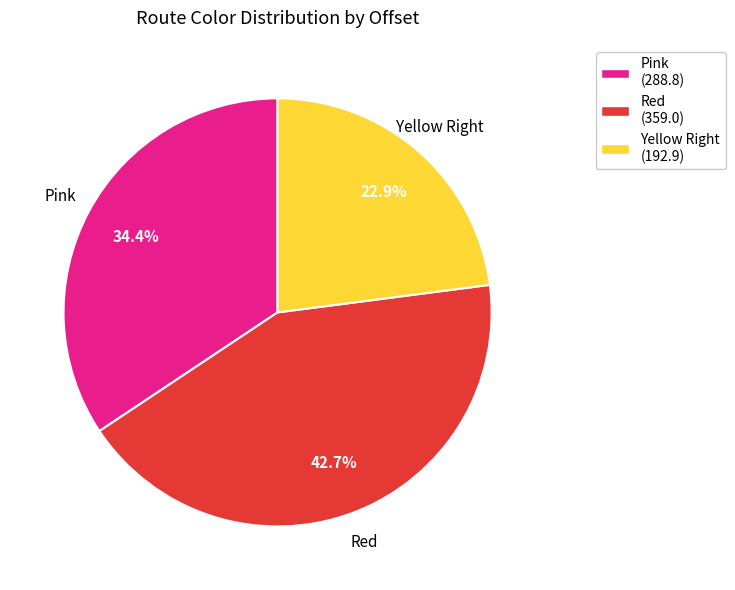

Is there any slice that represents more than half of the pie?

No